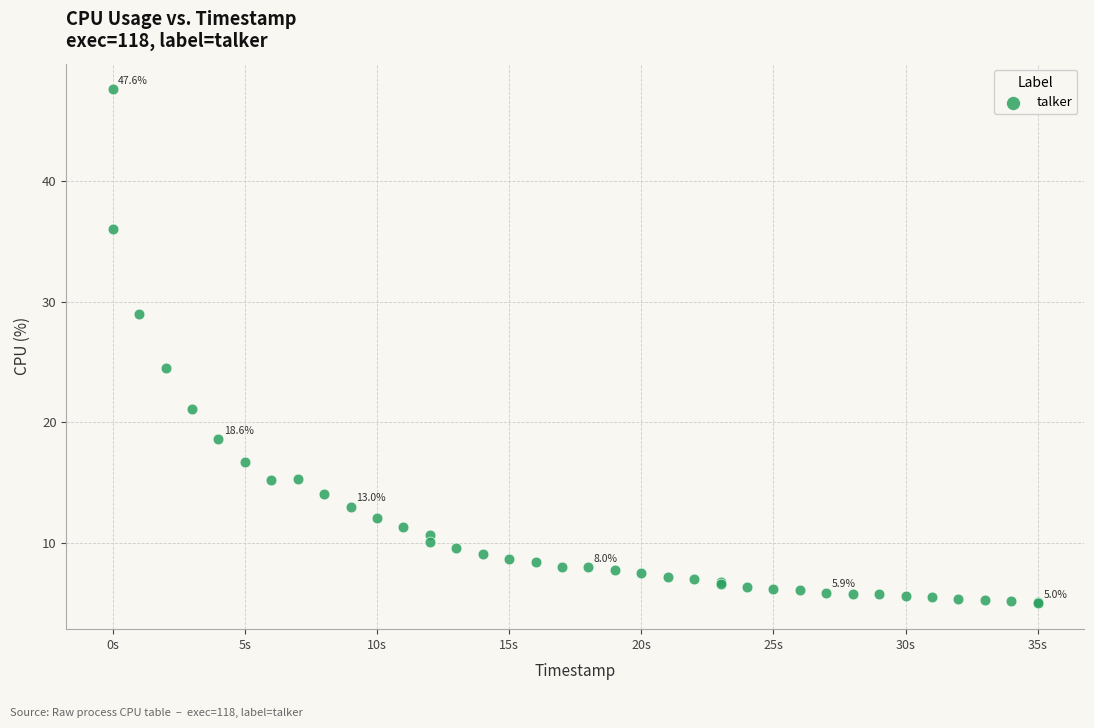

What Y value in the scatter plot is closest to 26?

24.5